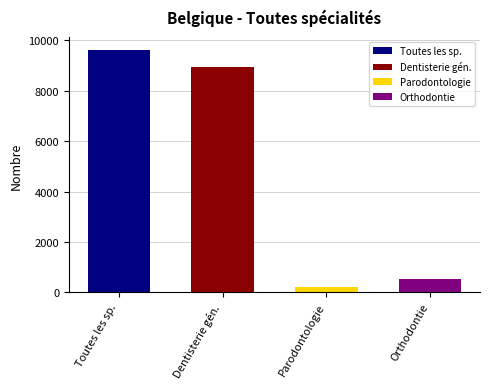

Which series has the largest total across all categories?

Toutes les spécialités